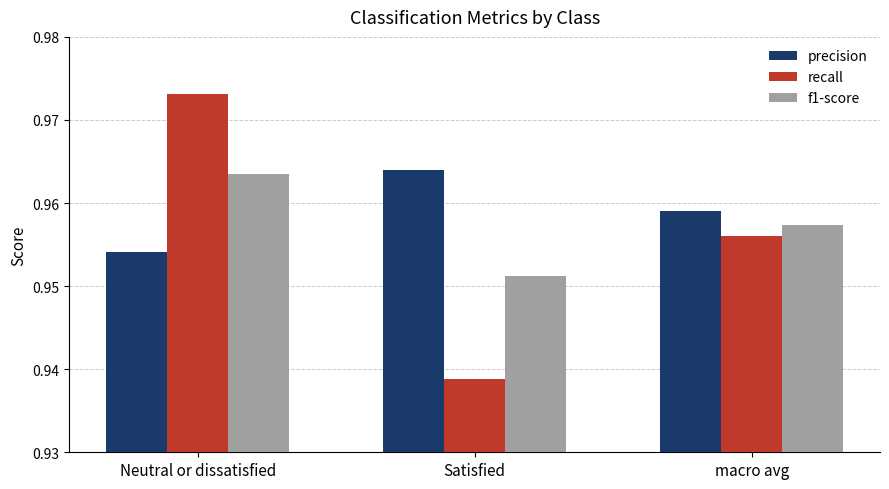

At how many categories does at least one series exceed 0?

3